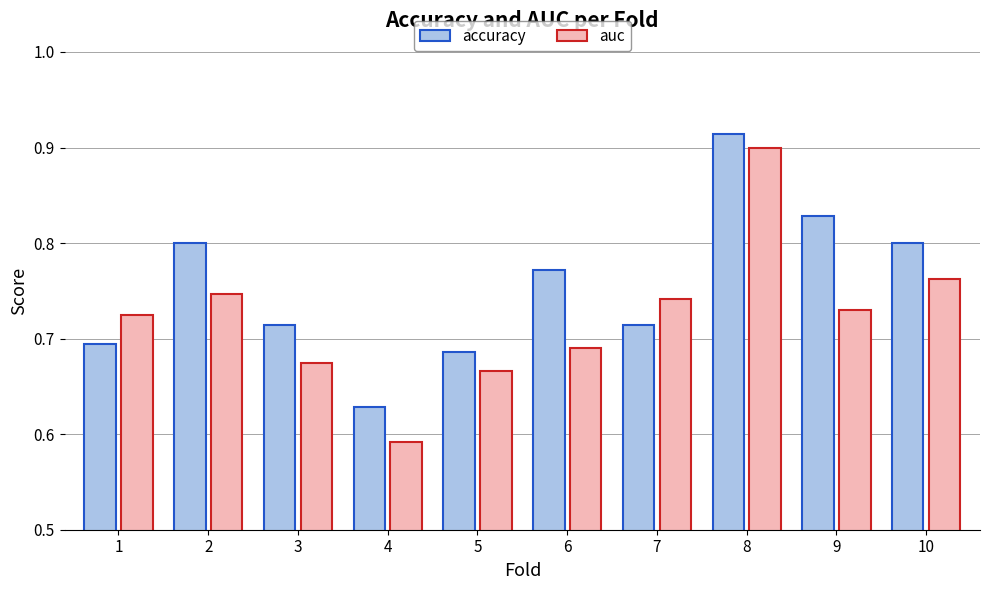

Is the value of accuracy at 10 greater than the value of auc at 7?

Yes